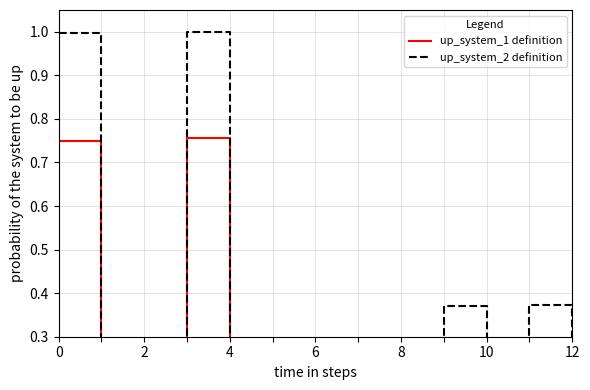

What is the difference between the up_system_1 definition values at 9 and 4?

0.3